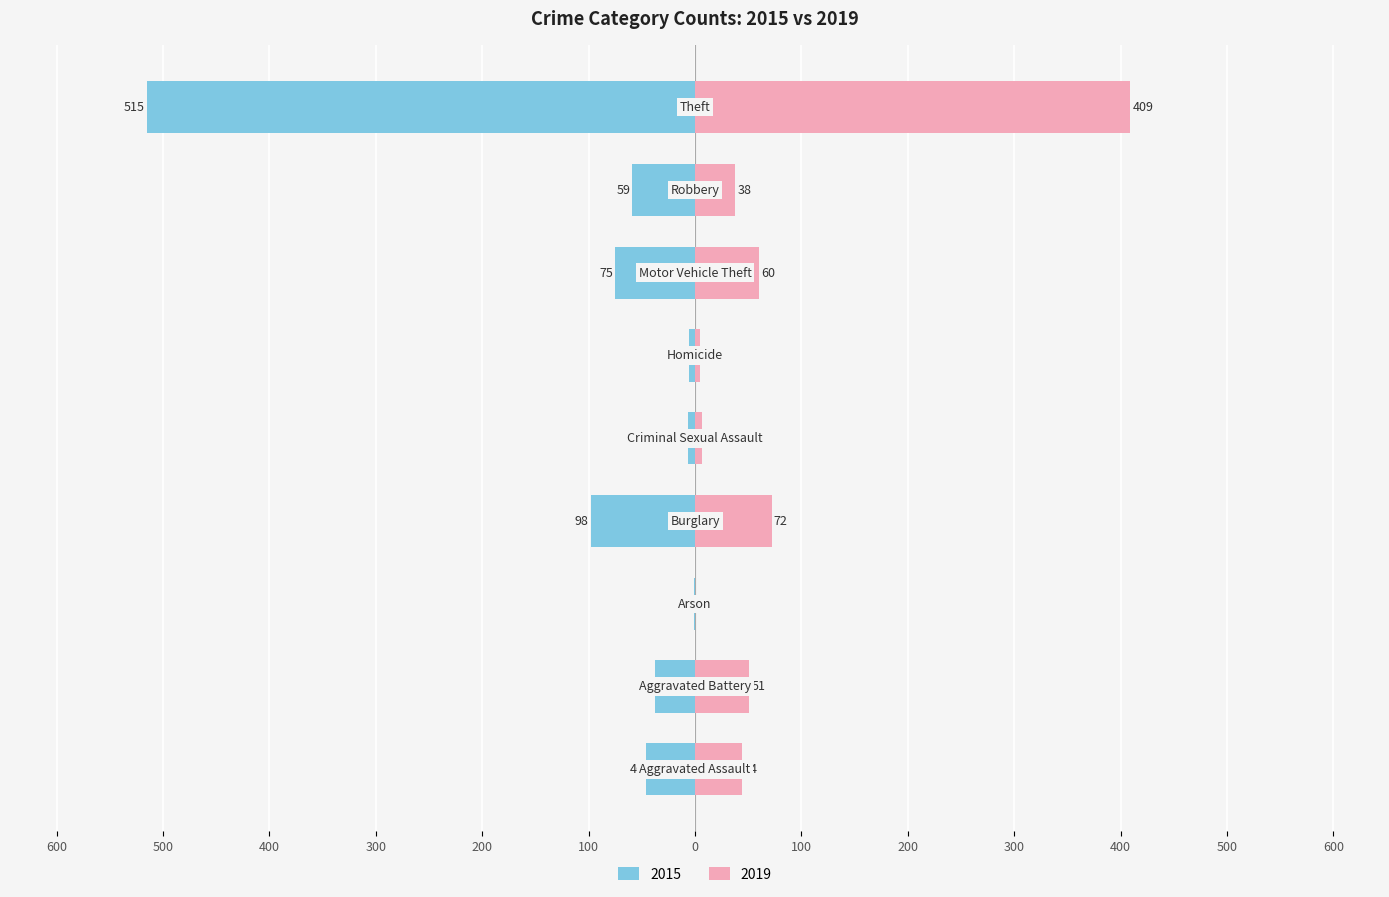

How many bars are there in total?

18